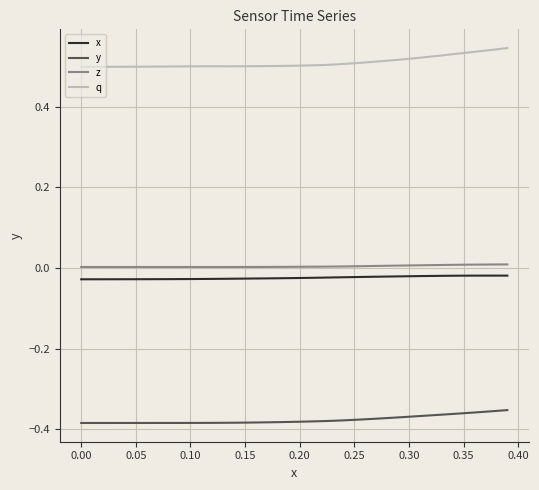

Which series has the largest total across all categories?

q